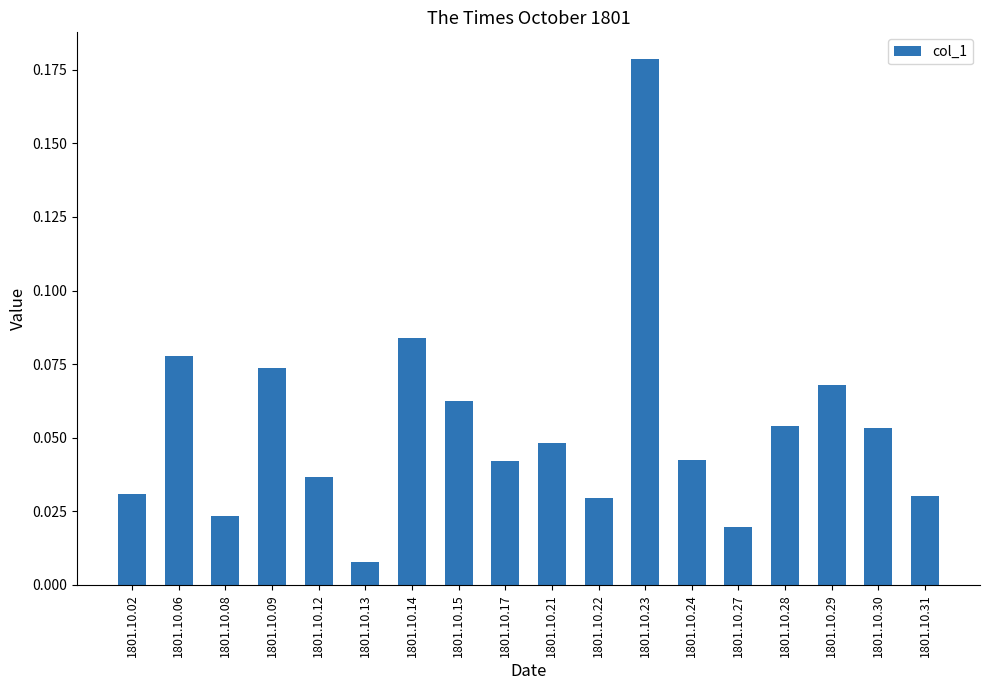

At which category does the chart reach its minimum across all series?

1801.10.13